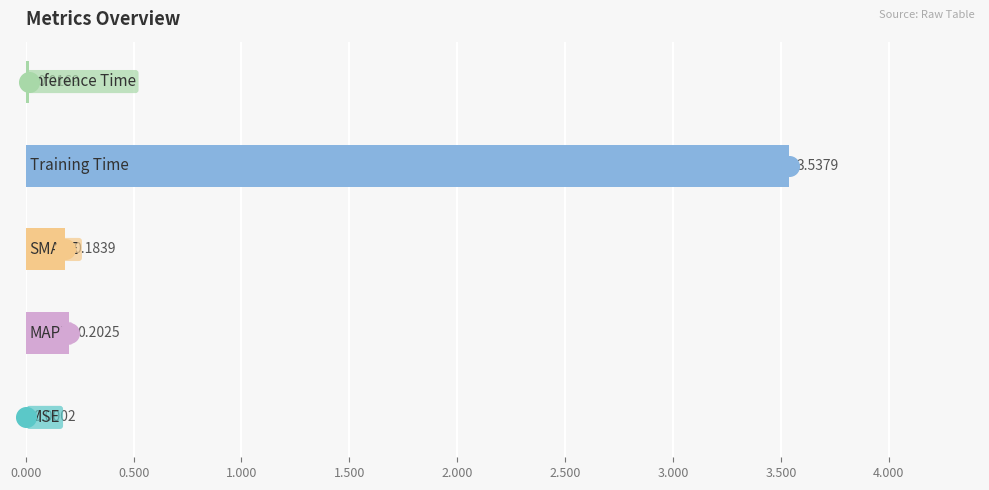

Which has a higher value, 1.500 or 0.500?

1.500